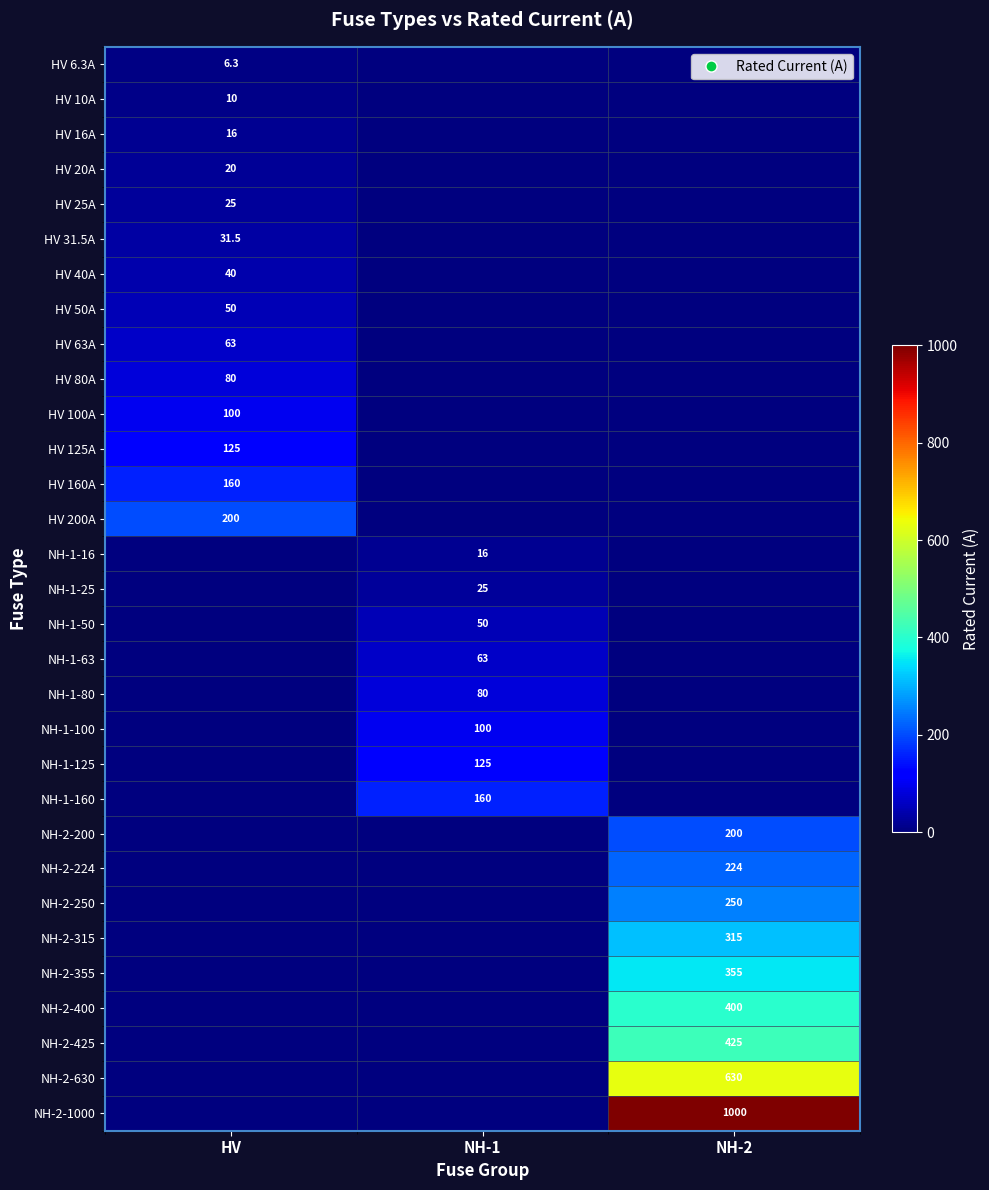

True or false: NH-2-224 has a value of 224.0 at NH-2.

True